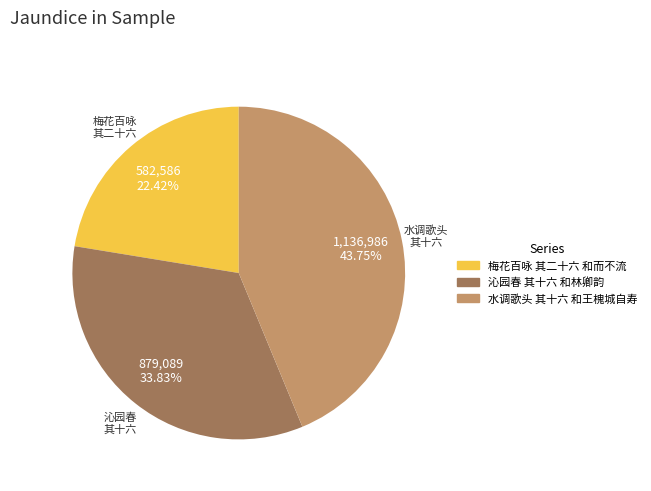

Combined, what portion of the pie is 沁园春 其十六 和林卿韵 and 梅花百咏 其二十六 和而不流?

56.2%